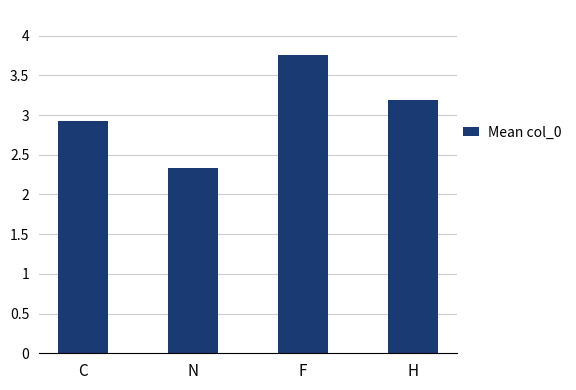

What is the maximum value shown in the chart?

3.8